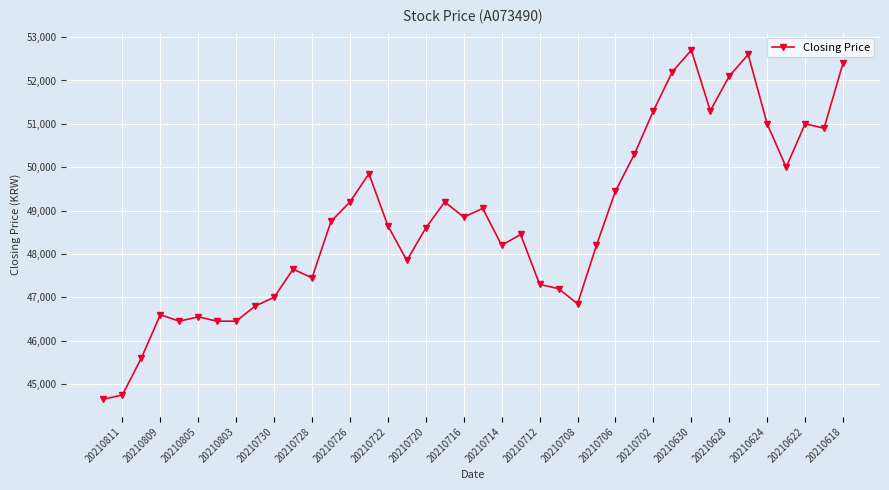

Reading right to left, transcribe all the data shown in this chart.

52400	50900	51000	50000	51000	52600	52100	51300	52700	52200	51300	50300	49450	48200	46850	47200	47300	48450	48200	49050	48850	49200	48600	47850	48650	49850	49200	48750	47450	47650	47000	46800	46450	46450	46550	46450	46600	45600	44750	44650